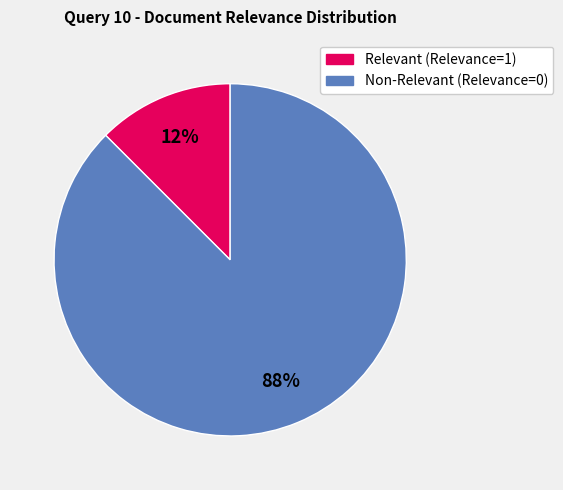

To the nearest percent, what is the average slice percentage?

50%